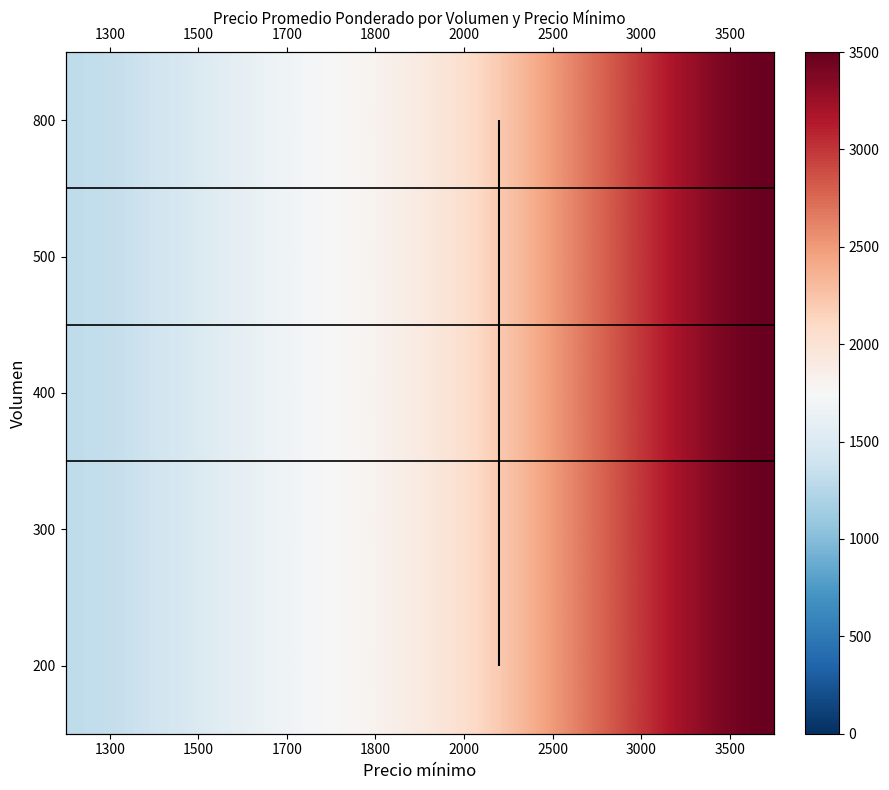

Count the number of data series in this chart.

5